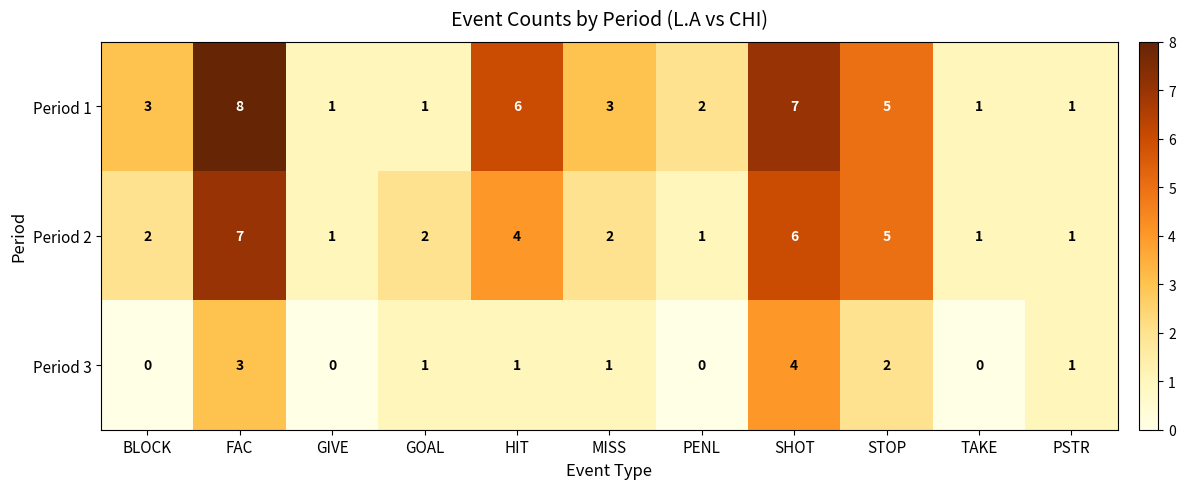

What is the highest value of the Period 3 series?

4